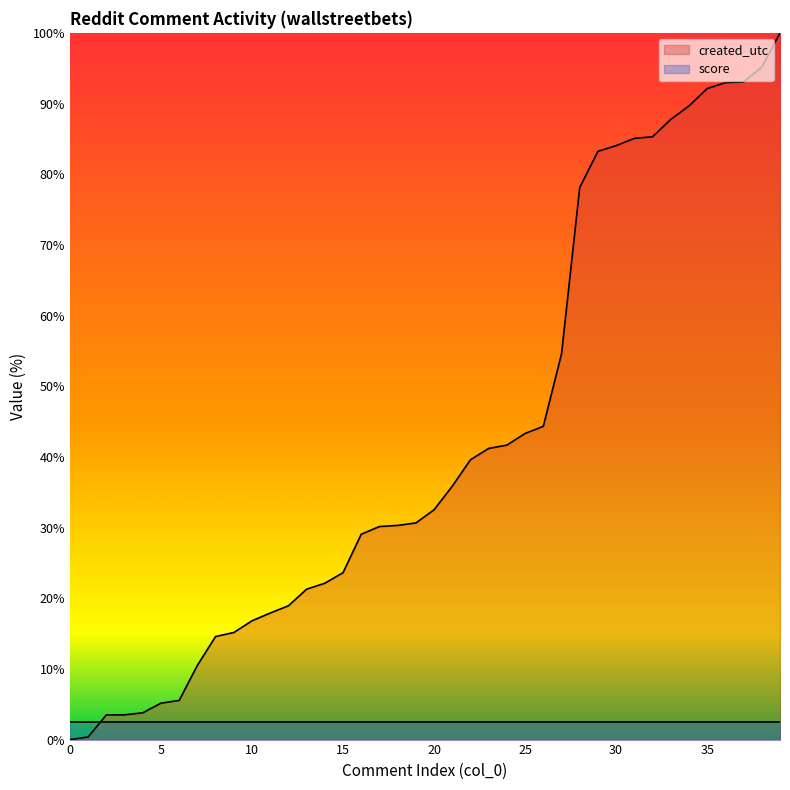

What is the difference between the values at 15 and 9?

8.5